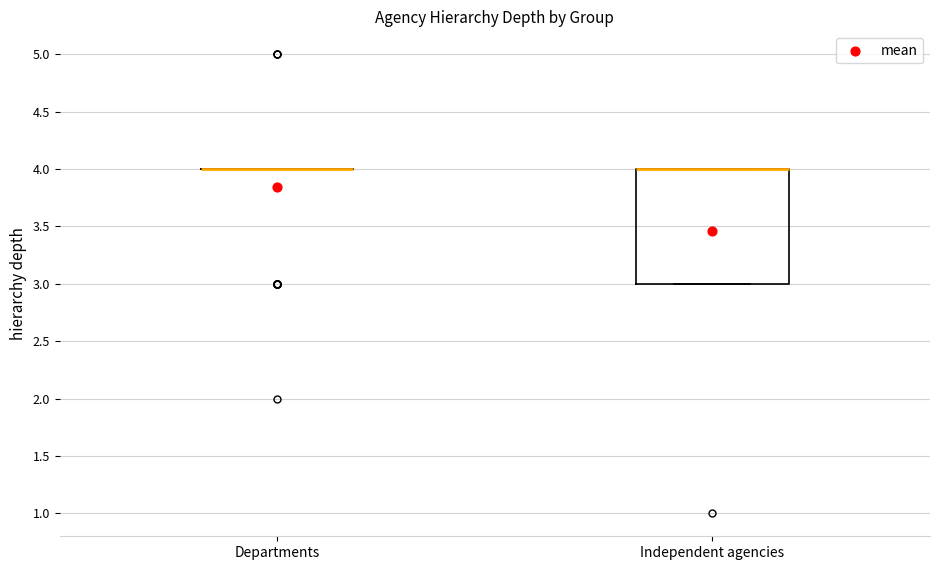

Reading left to right, read every box against the y-axis: the position of its median line, the range the box covers, and the ends of its whiskers. The values are not printed on the chart, so give them approximately, as read against the axis.

Departments: box collapsed to a line at 4, whiskers 4 to 4
Independent agencies: median 4 (drawn on the box's upper edge), box 3 to 4, whiskers 3 to 4